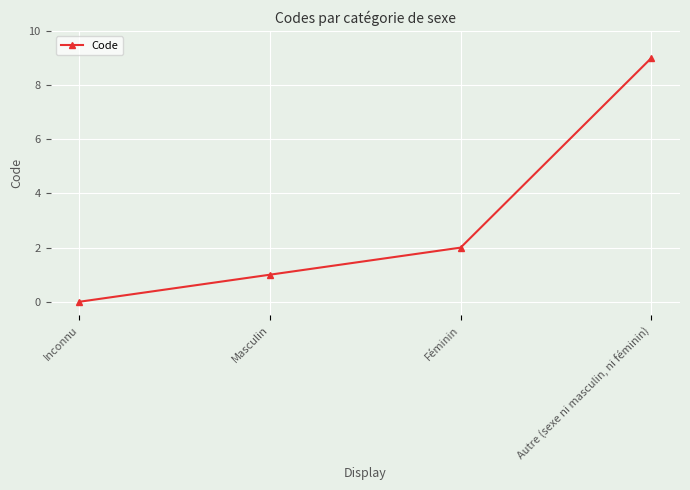

Between Masculin and Autre (sexe ni masculin, ni féminin), which is larger?

Autre (sexe ni masculin, ni féminin)